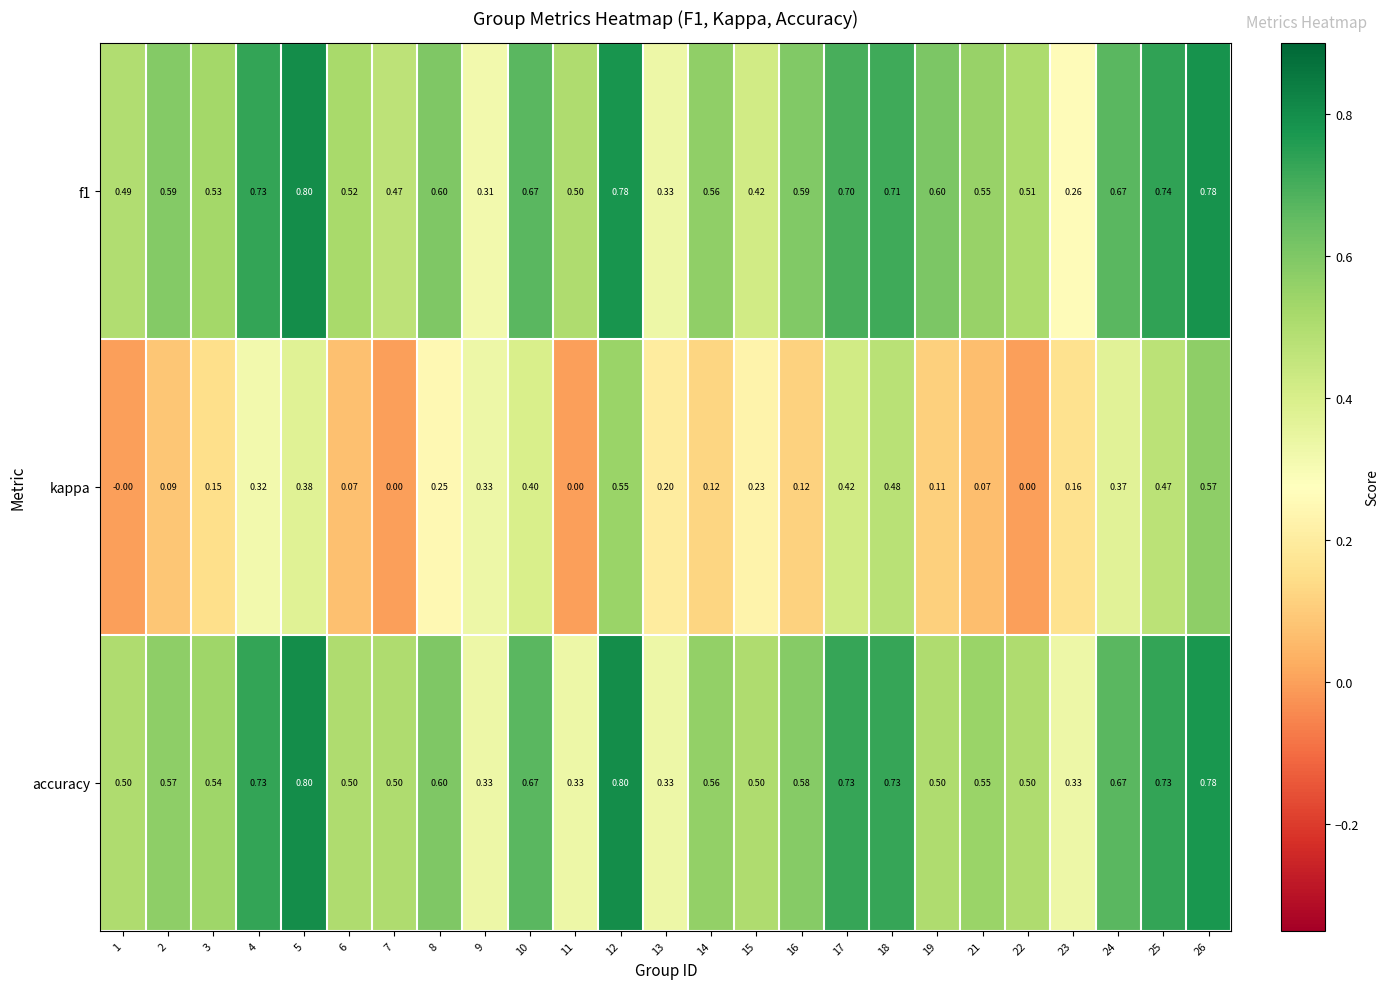

What is the maximum value shown in the chart?

0.8